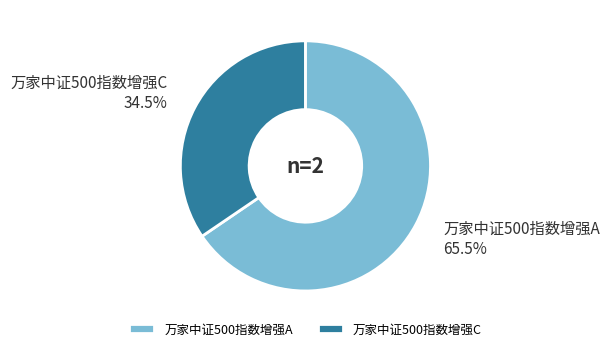

Rank the categories by value from lowest to highest.

万家中证500指数增强C, 万家中证500指数增强A